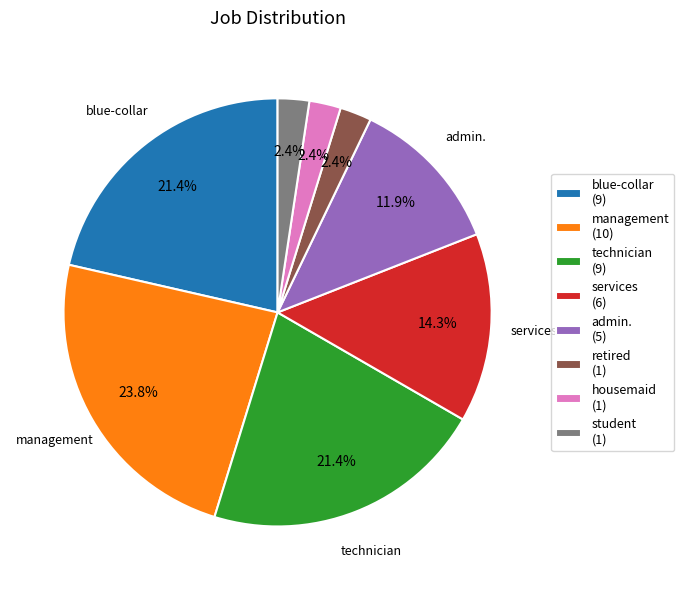

Combined, what portion of the pie is admin. (5) and blue-collar (9)?

33.3%